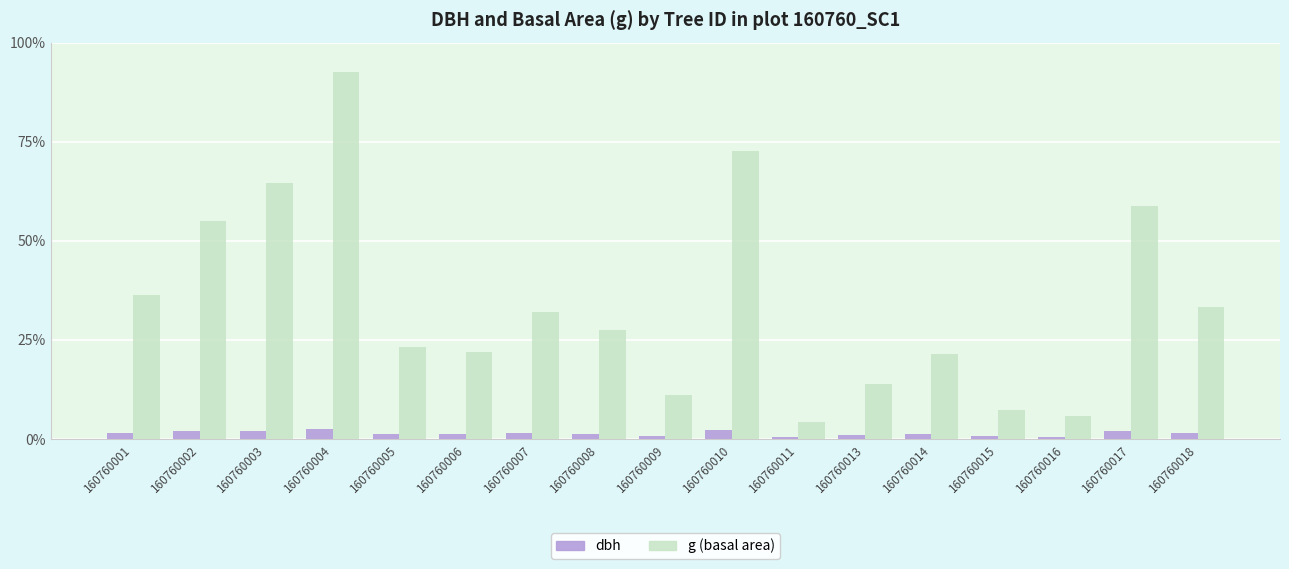

What is the difference between the maximum and minimum values in the g (basal area) series?

1673.8